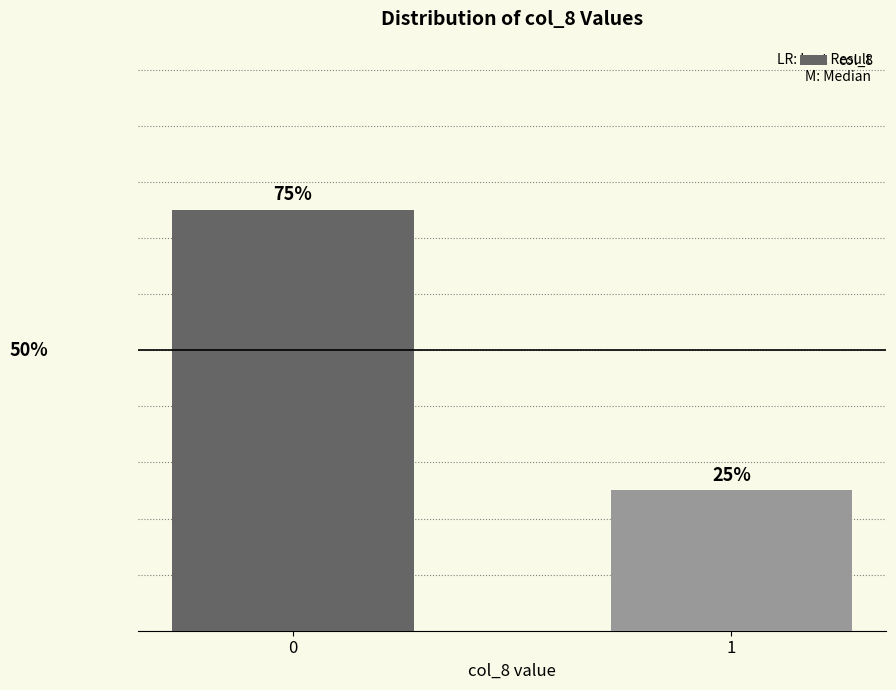

List the labels in order of value, smallest first.

1, 0